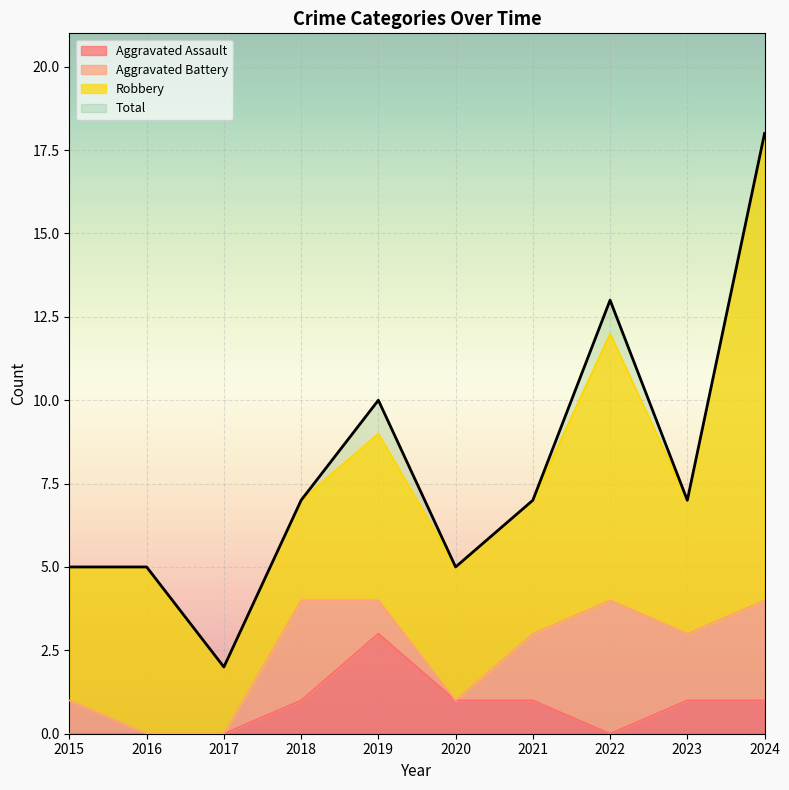

Where is the first local minimum for Total?

2017